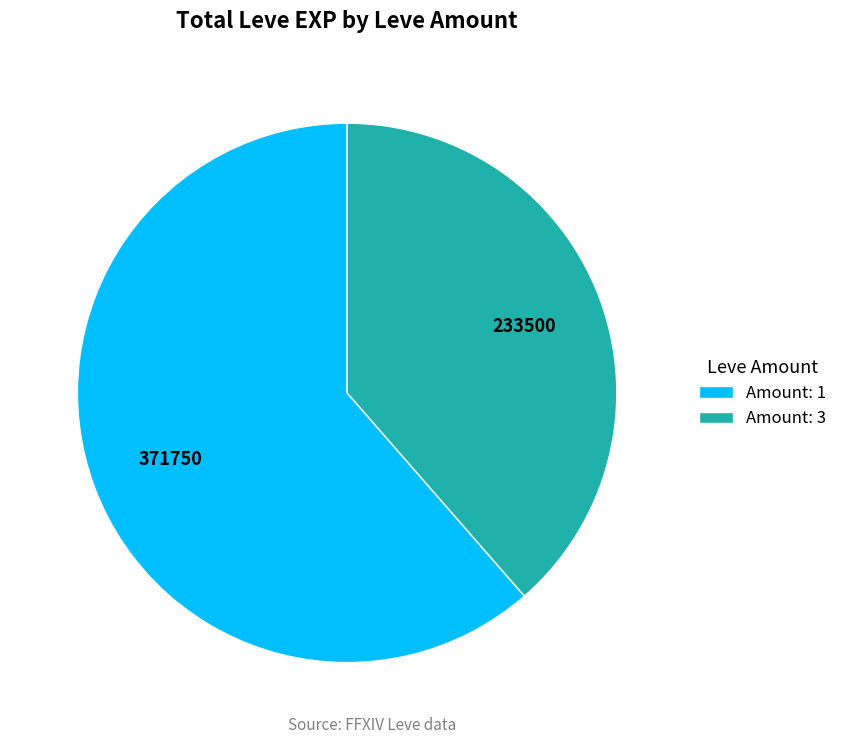

Does any single category account for the majority?

Yes